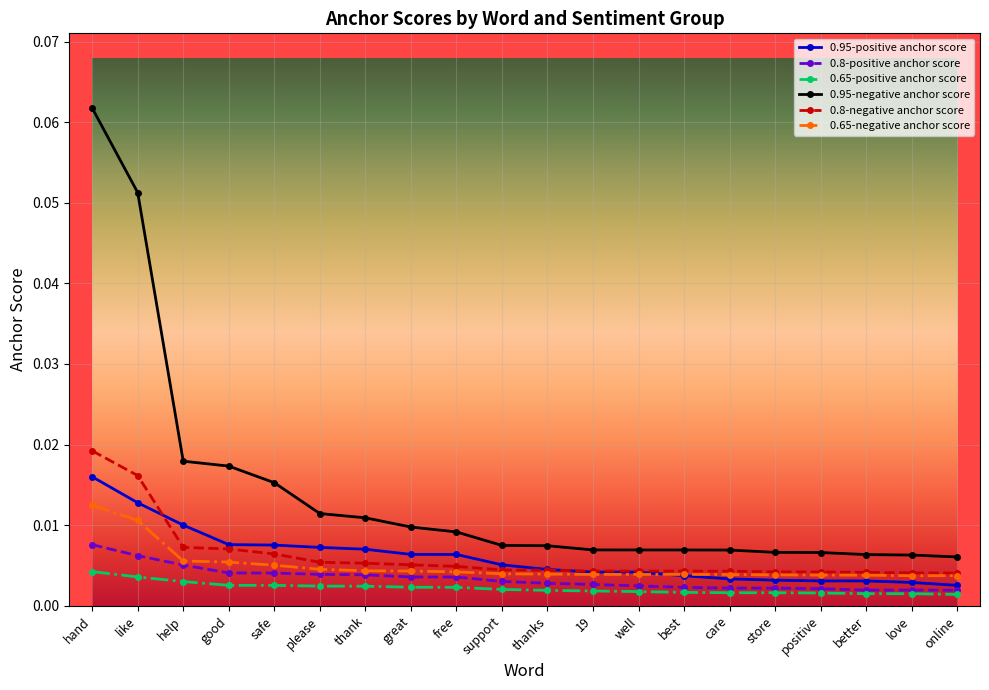

How many lines are shown in the chart?

6